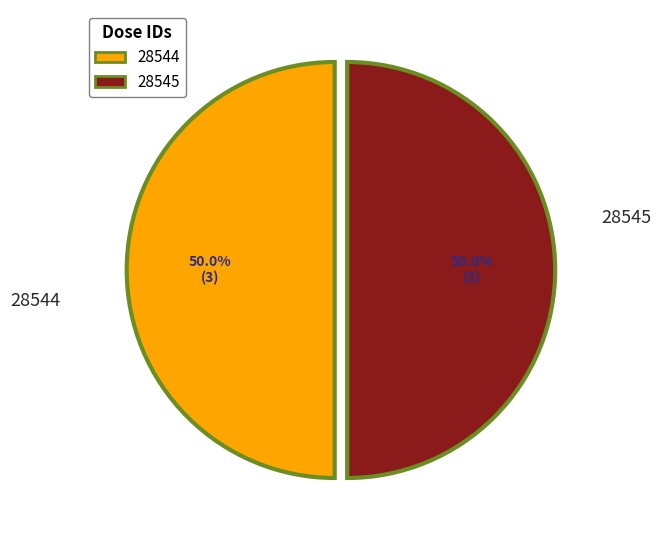

Do 28545 and 28544 together represent more than half of the pie?

Yes